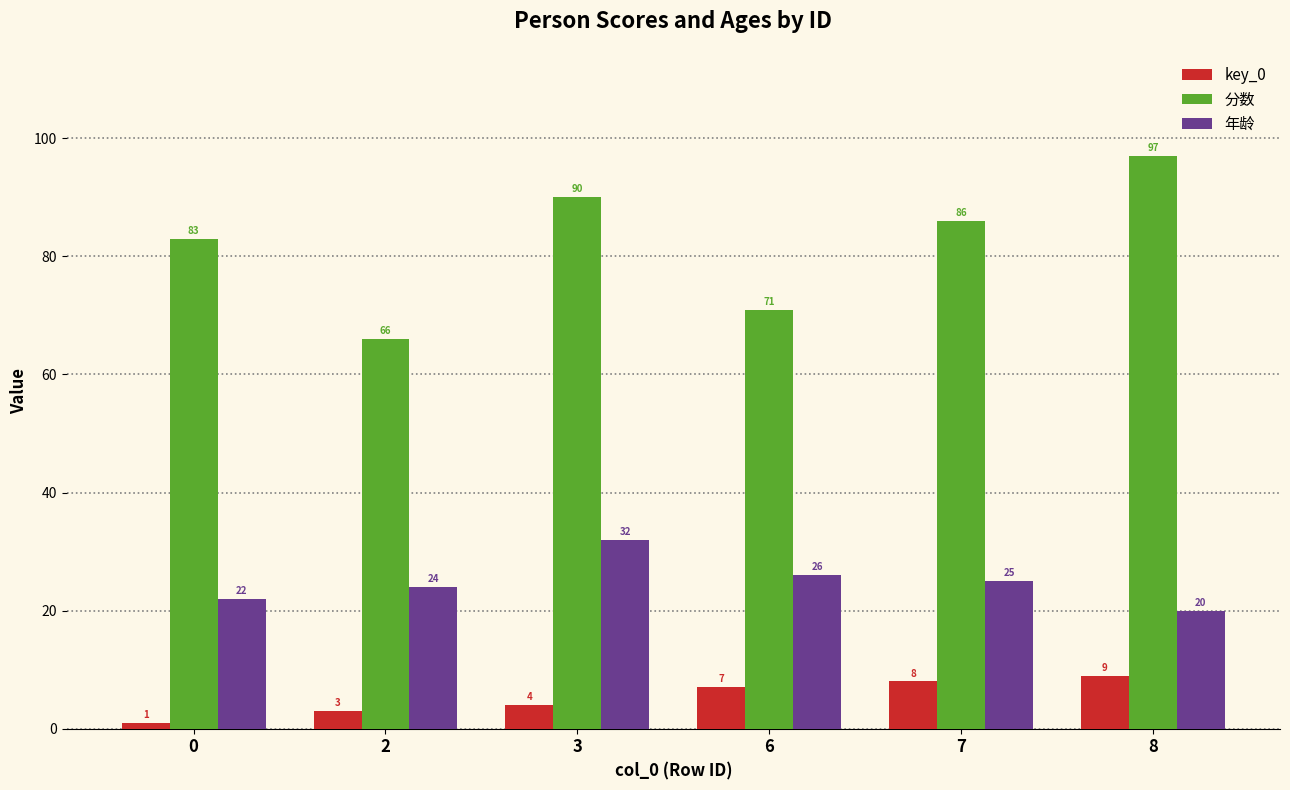

Rank the categories by 分数 value from lowest to highest.

2, 6, 0, 7, 3, 8